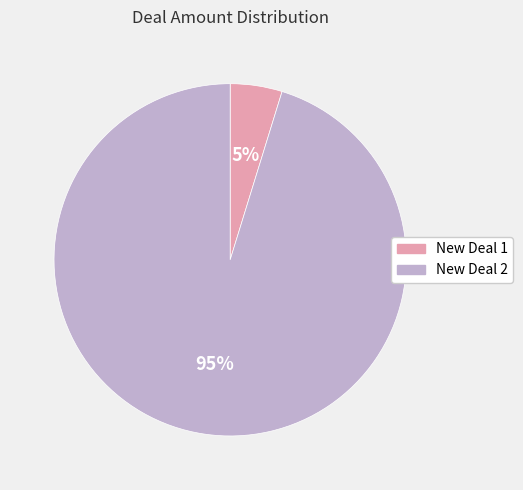

Which slice is the largest?

New Deal 2